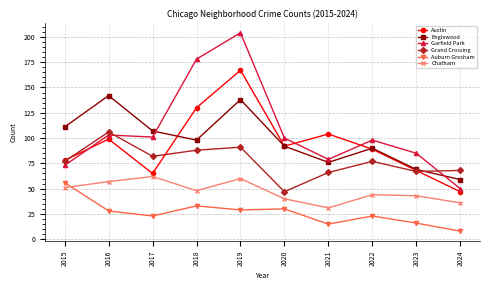

Is it true that Austin equals 112 at 2023?

False